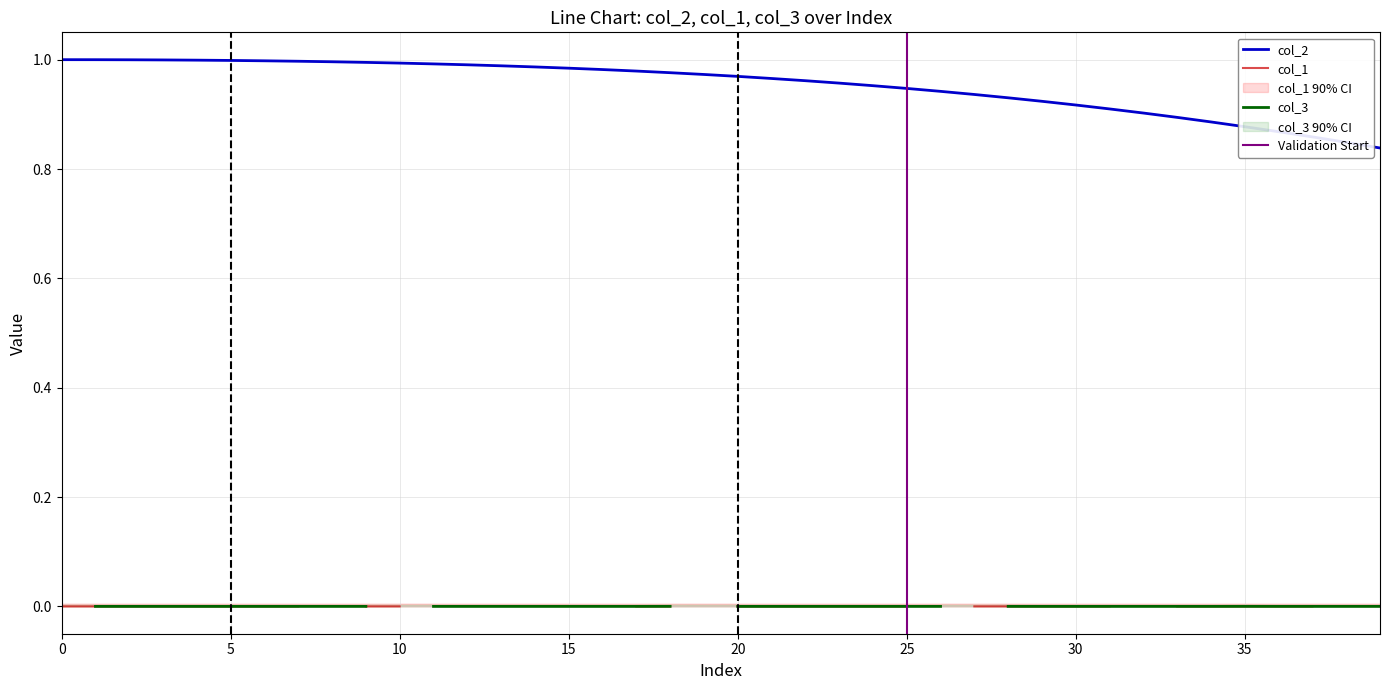

Reading left to right, transcribe all the data shown in this chart.

col_2: 0=1.0	1=1.0	2=1.0	3=1.0	4=1.0	5=1.0	6=1.0	7=1.0	8=1.0	9=1.0	10=1.0	11=1.0	12=1.0	13=1.0	14=1.0	15=1.0	16=1.0	17=1.0	18=1.0	19=1.0	20=1.0	21=1.0	22=1.0	23=1.0	24=1.0	25=0.9	26=0.9	27=0.9	28=0.9	29=0.9	30=0.9	31=0.9	32=0.9	33=0.9	34=0.9	35=0.9	36=0.9	37=0.9	38=0.8	39=0.8
col_1: 0=0.0	1=0.0	2=0.0	3=0.0	4=0.0	5=0.0	6=0.0	7=0.0	8=0.0	9=0.0	10=0.0	11=0.0	12=0.0	13=0.0	14=0.0	15=0.0	16=0.0	17=0.0	18=0.0	19=0.0	20=0.0	21=0.0	22=0.0	23=0.0	24=0.0	25=0.0	26=0.0	27=0.0	28=0.0	29=0.0	30=0.0	31=0.0	32=0.0	33=0.0	34=0.0	35=0.0	36=0.0	37=0.0	38=0.0	39=0.0
col_3: 0=0.0	1=0.0	2=0.0	3=0.0	4=0.0	5=0.0	6=0.0	7=0.0	8=0.0	9=0.0	10=0.0	11=0.0	12=0.0	13=0.0	14=0.0	15=0.0	16=0.0	17=0.0	18=0.0	19=0.0	20=0.0	21=0.0	22=0.0	23=0.0	24=0.0	25=0.0	26=0.0	27=0.0	28=0.0	29=0.0	30=0.0	31=0.0	32=0.0	33=0.0	34=0.0	35=0.0	36=0.0	37=0.0	38=0.0	39=0.0